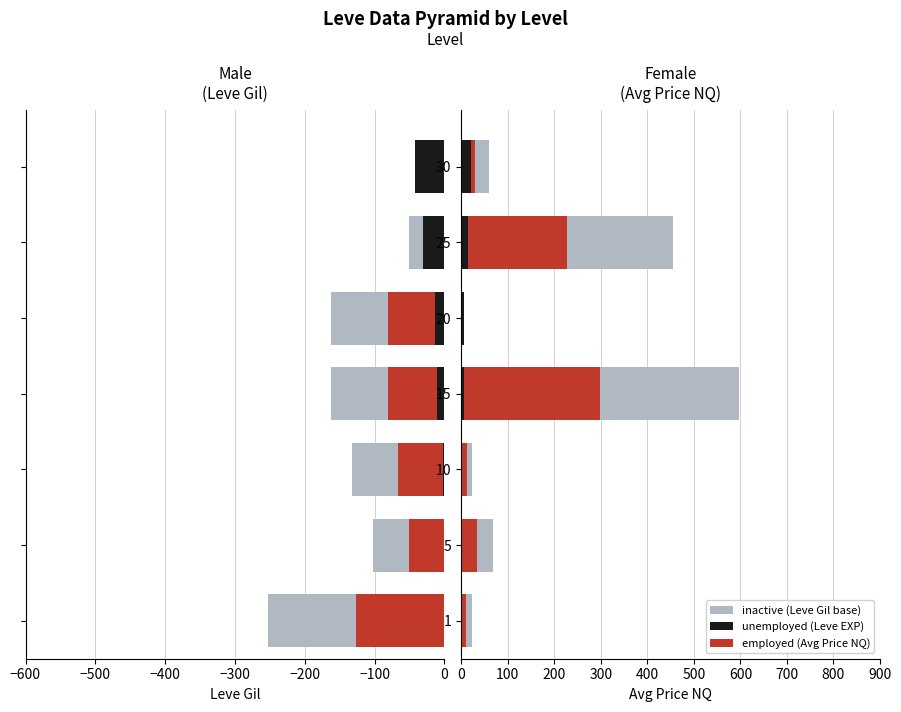

What is the difference between the maximum and minimum values in the Avg Price NQ (inactive) series?

597.0